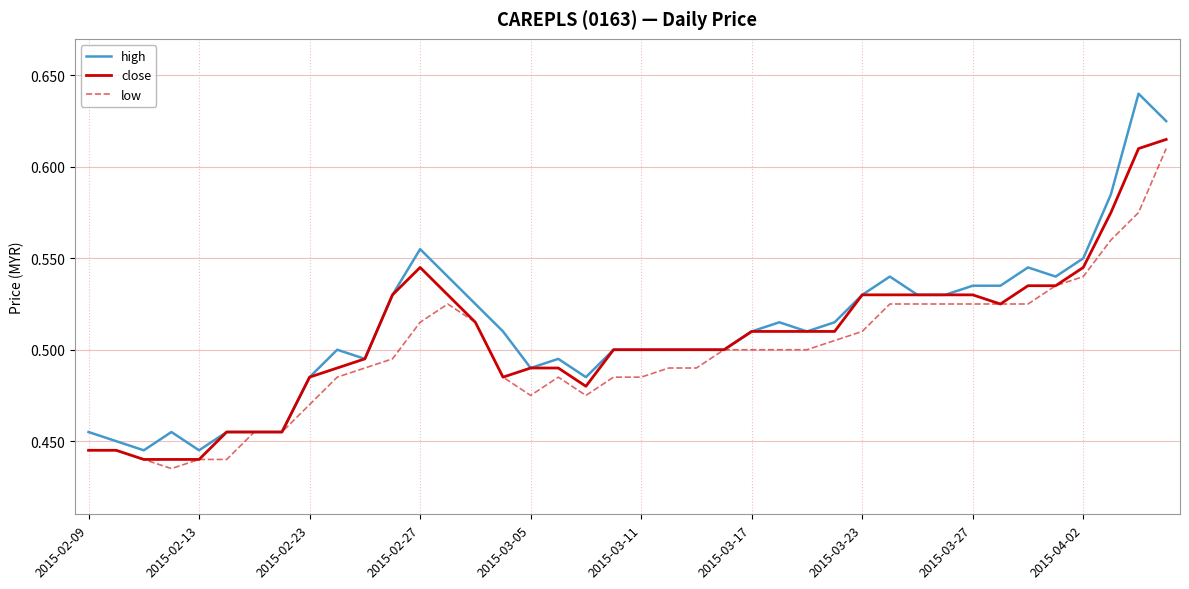

Which series has the largest range (max minus min)?

high